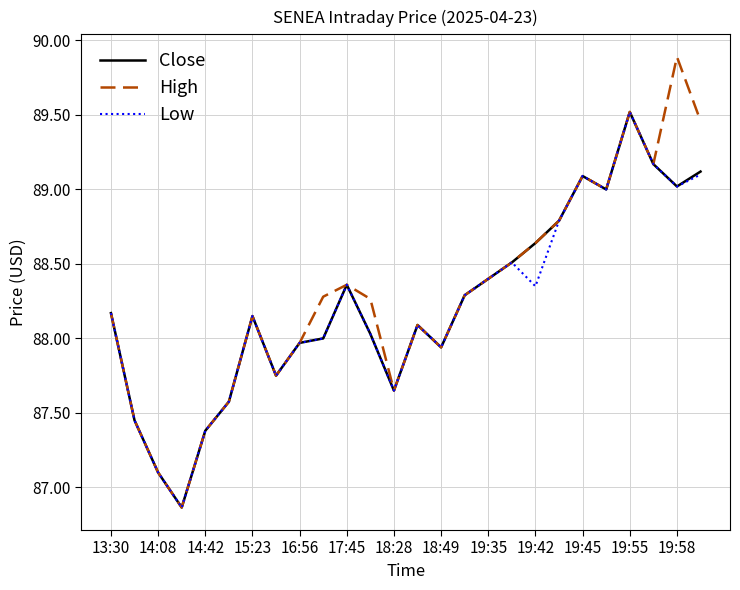

What is the greatest value displayed?

89.9